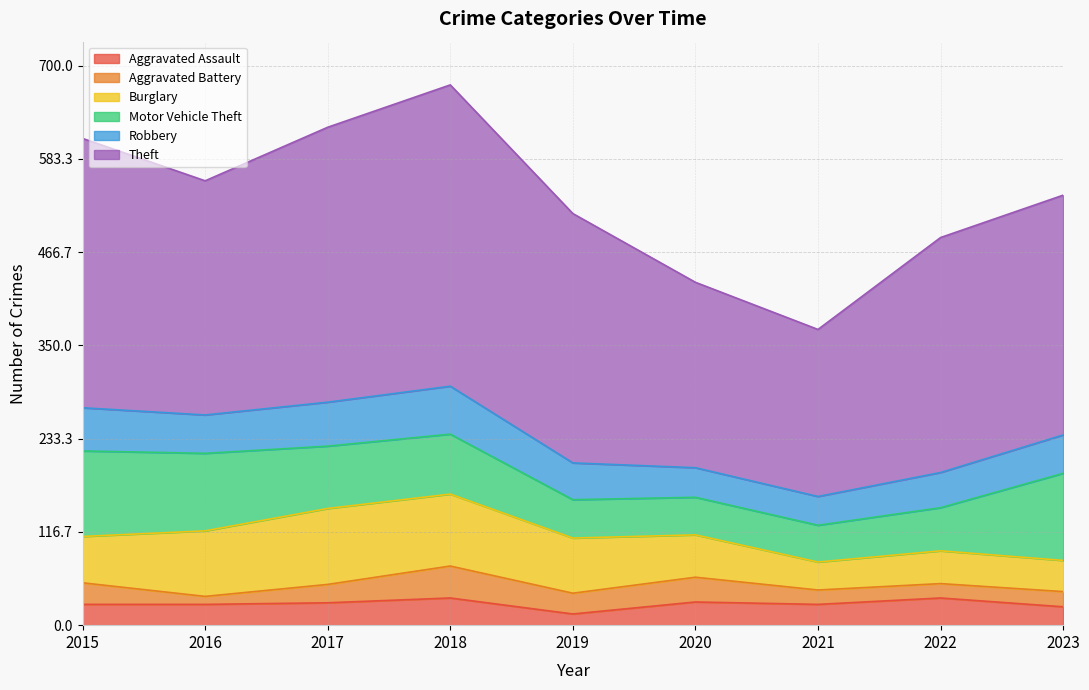

At how many categories does at least one series exceed 58?

9